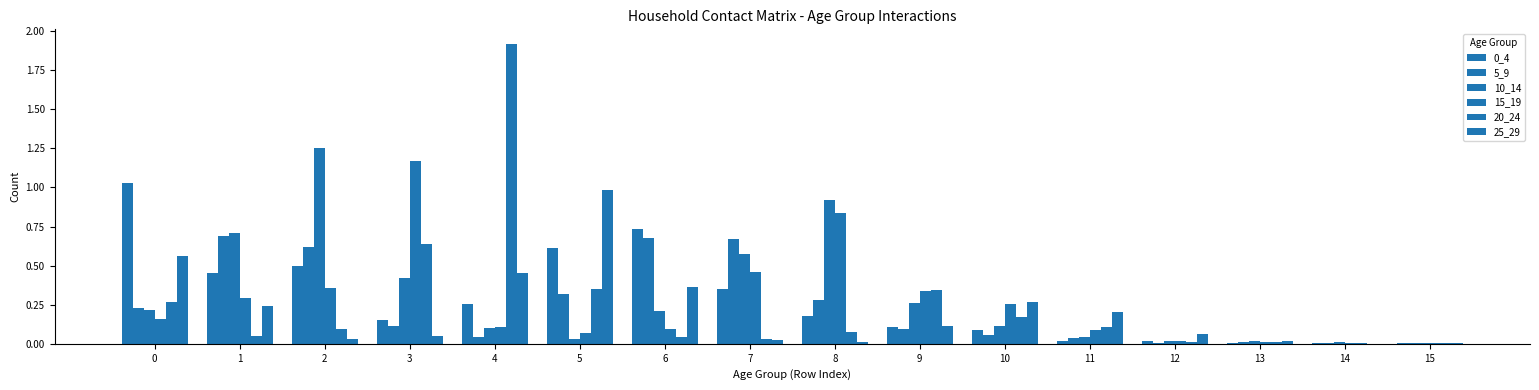

Reading left to right, list all the values displayed in this chart.

0_4: 0=1.0	1=0.5	2=0.5	3=0.2	4=0.3	5=0.6	6=0.7	7=0.3	8=0.2	9=0.1	10=0.1	11=0.0	12=0.0	13=0.0	14=0.0	15=0.0
5_9: 0=0.2	1=0.7	2=0.6	3=0.1	4=0.0	5=0.3	6=0.7	7=0.7	8=0.3	9=0.1	10=0.1	11=0.0	12=0.0	13=0.0	14=0.0	15=0.0
10_14: 0=0.2	1=0.7	2=1.3	3=0.4	4=0.1	5=0.0	6=0.2	7=0.6	8=0.9	9=0.3	10=0.1	11=0.0	12=0.0	13=0.0	14=0.0	15=0.0
15_19: 0=0.2	1=0.3	2=0.4	3=1.2	4=0.1	5=0.1	6=0.1	7=0.5	8=0.8	9=0.3	10=0.3	11=0.1	12=0.0	13=0.0	14=0.0	15=0.0
20_24: 0=0.3	1=0.1	2=0.1	3=0.6	4=1.9	5=0.4	6=0.0	7=0.0	8=0.1	9=0.3	10=0.2	11=0.1	12=0.0	13=0.0	14=0.0	15=0.0
25_29: 0=0.6	1=0.2	2=0.0	3=0.0	4=0.5	5=1.0	6=0.4	7=0.0	8=0.0	9=0.1	10=0.3	11=0.2	12=0.1	13=0.0	14=0.0	15=0.0